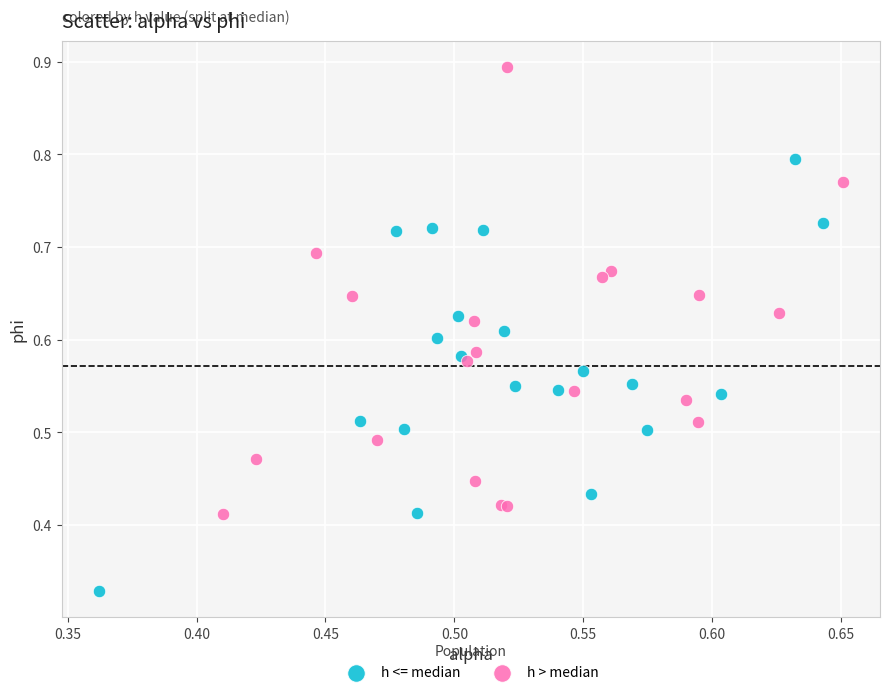

Which series reaches the minimum Y coordinate?

h <= median